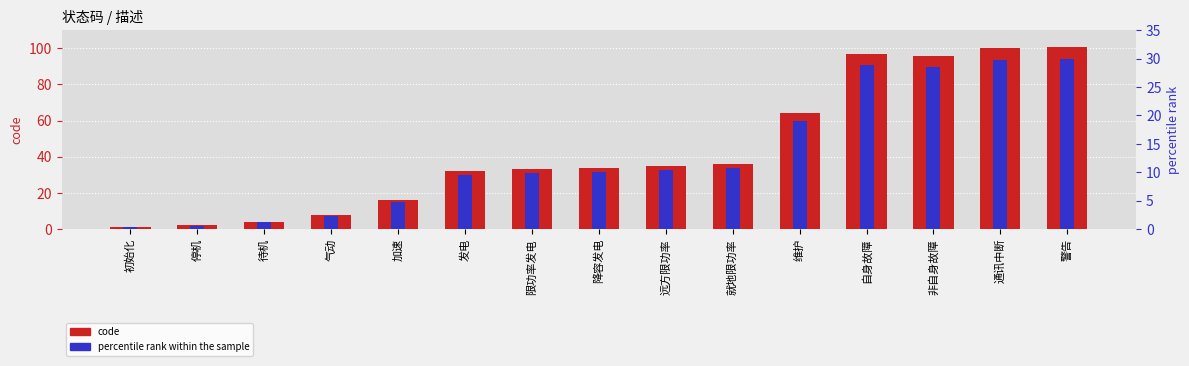

Which series has the widest spread of values?

code